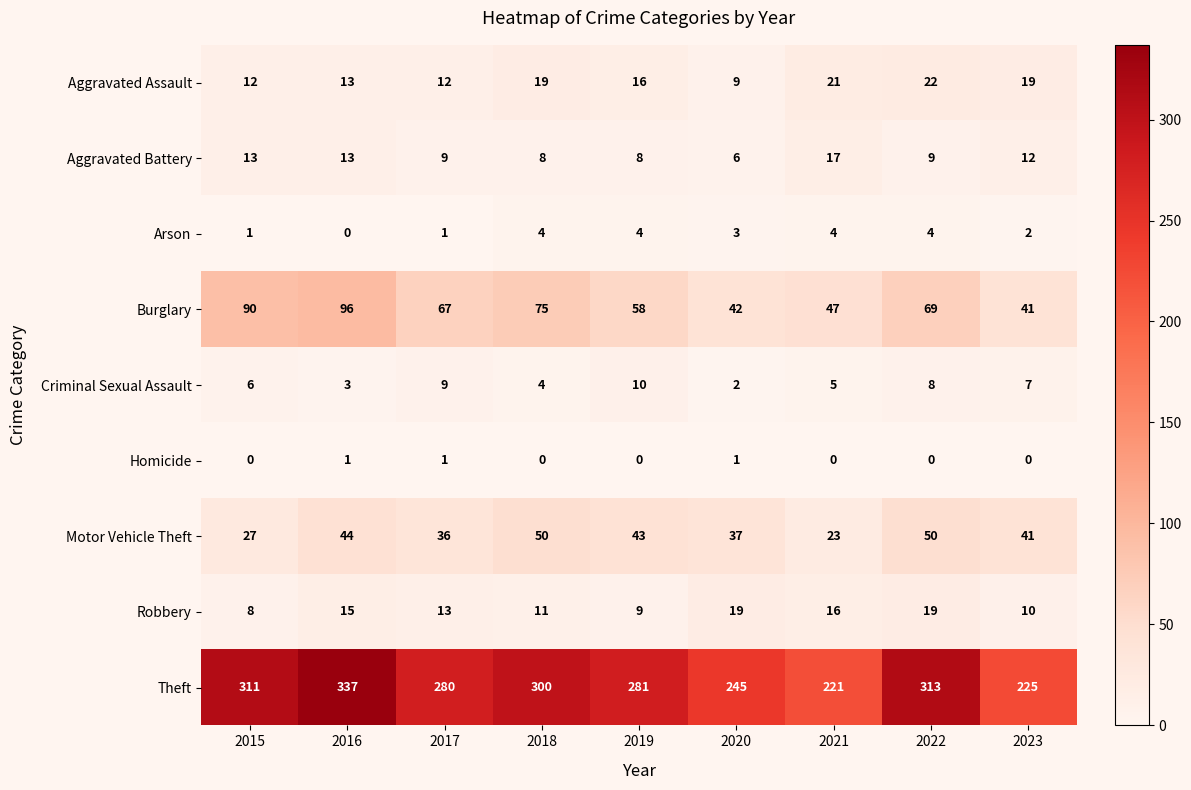

What is the lowest value of the Aggravated Battery series?

6